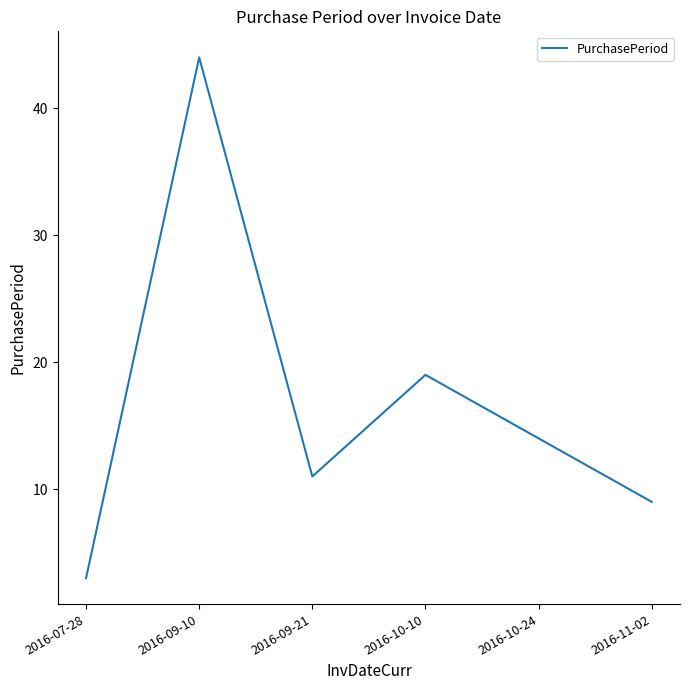

What is the sum of the values at 2016-09-10 and 2016-11-02?

53